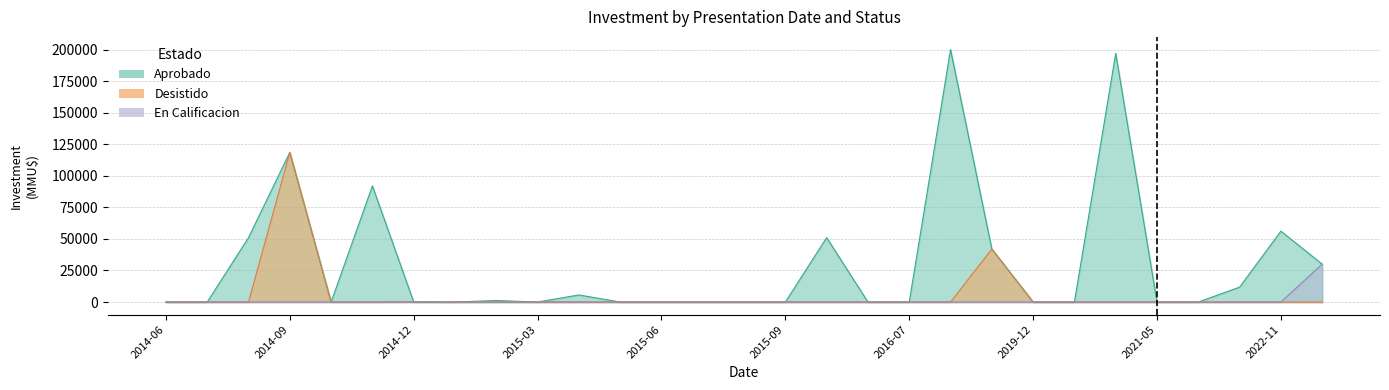

What is the difference between the maximum and minimum values in the Aprobado series?

200000